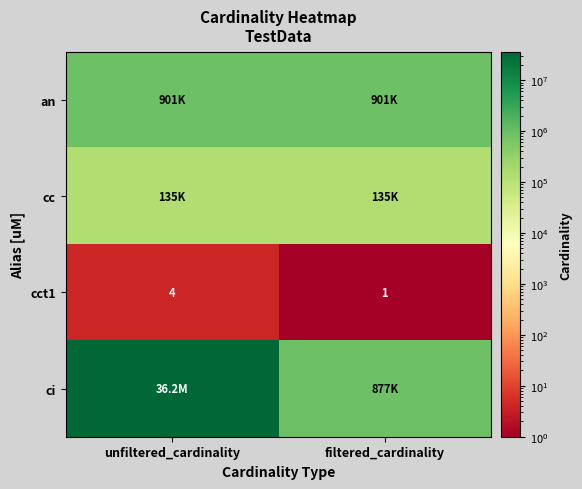

List the labels in order of cct1 value, smallest first.

filtered_cardinality, unfiltered_cardinality